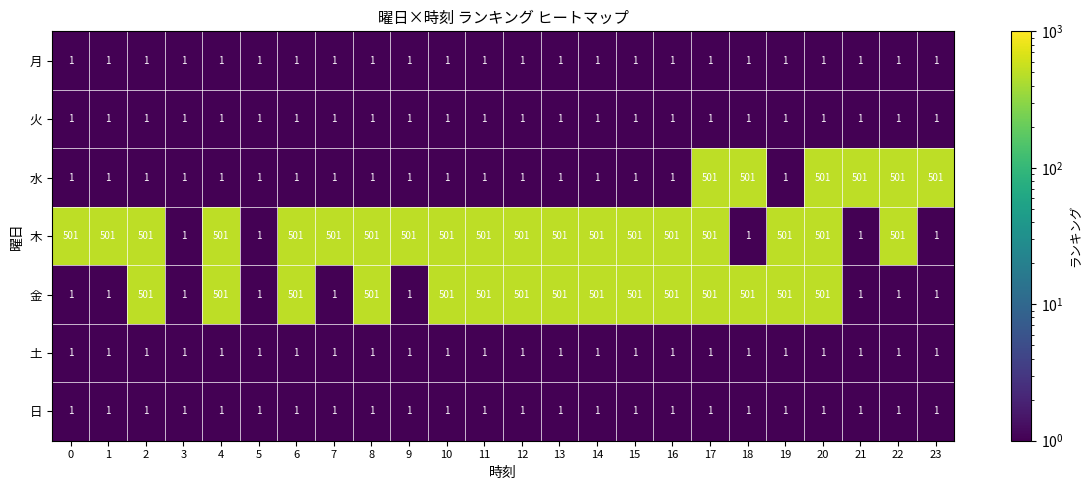

True or false: 日 has a value of 1 at 1.

True